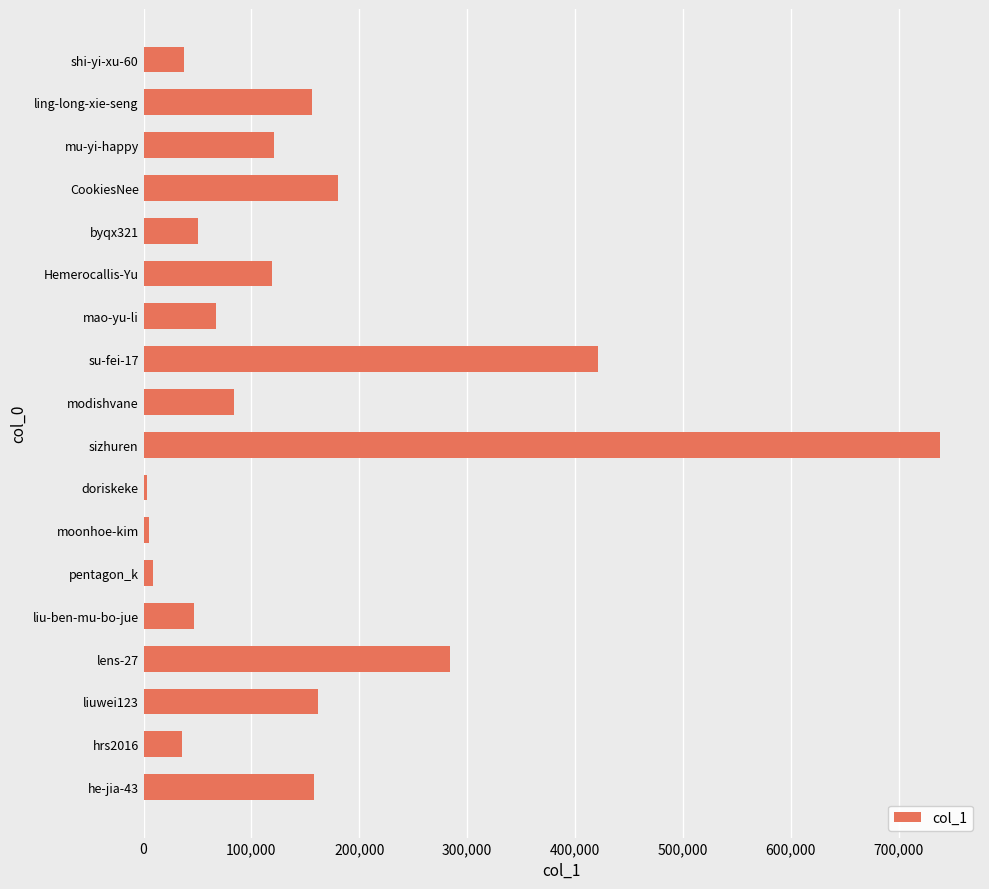

What is the average value?

148871